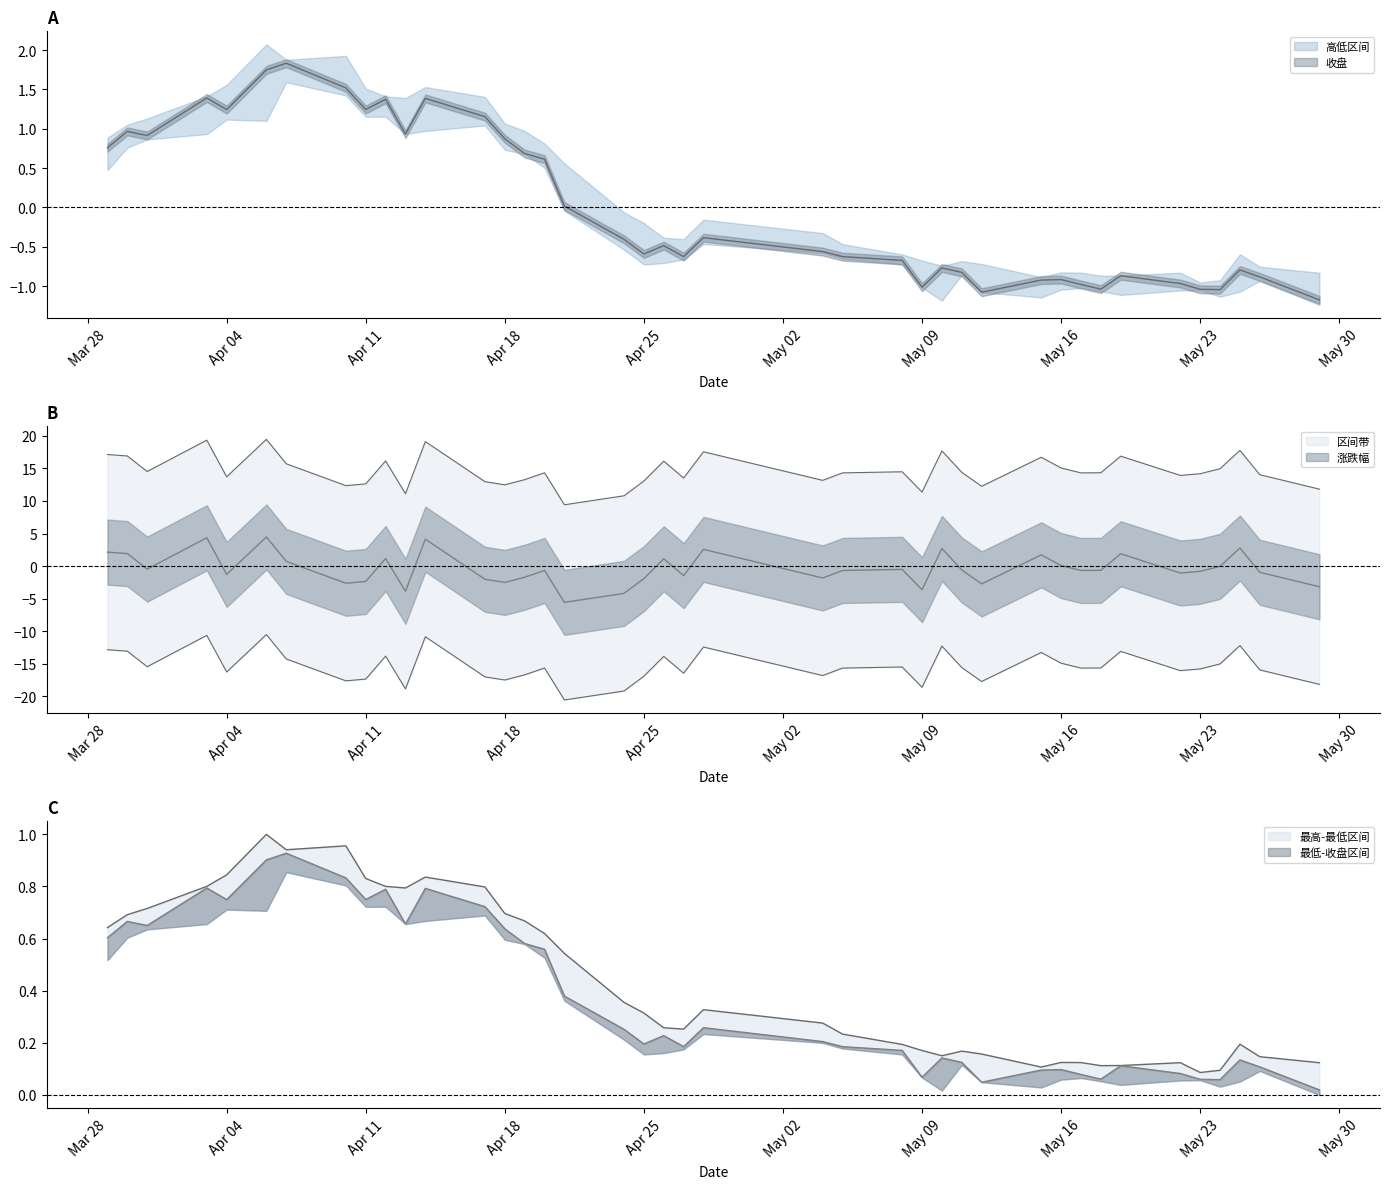

How many lines are shown in the chart?

3